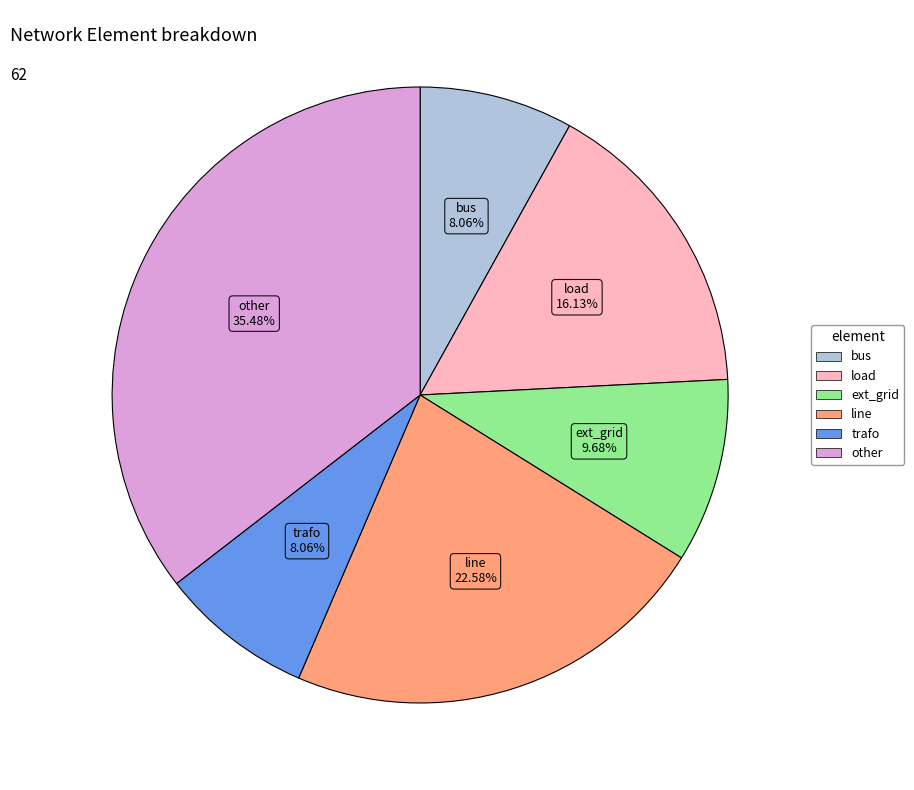

How many segments does this pie chart have?

6